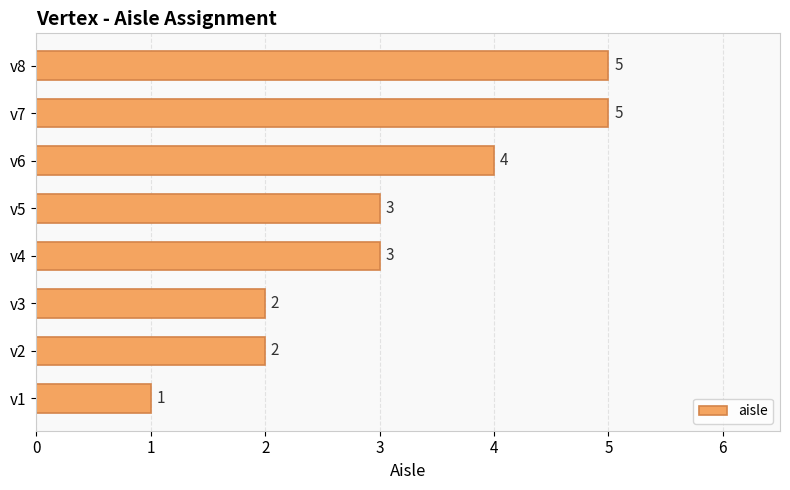

At which category does the chart reach its minimum across all series?

v1